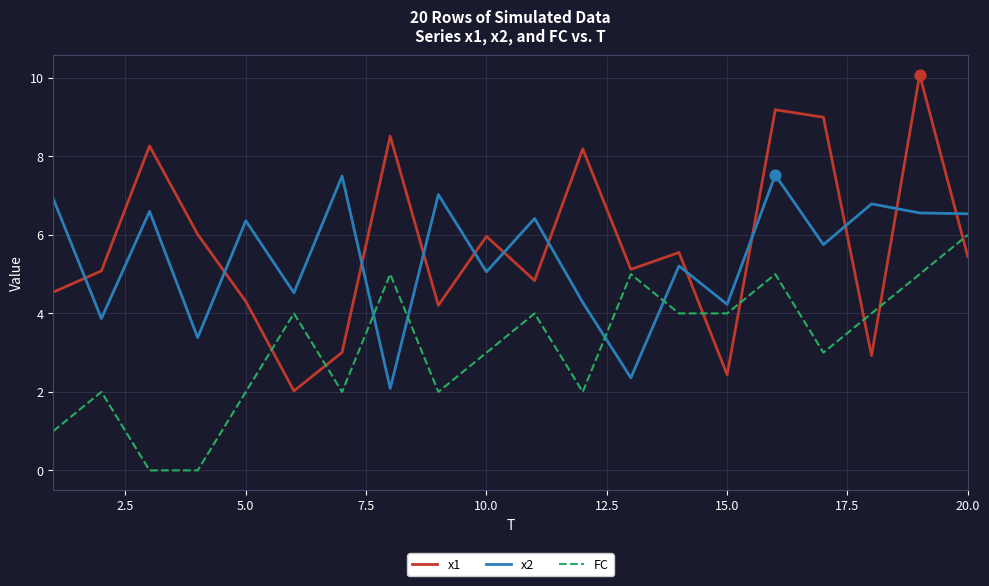

Rank the series by their maximum value, from highest to lowest.

x1, x2, FC